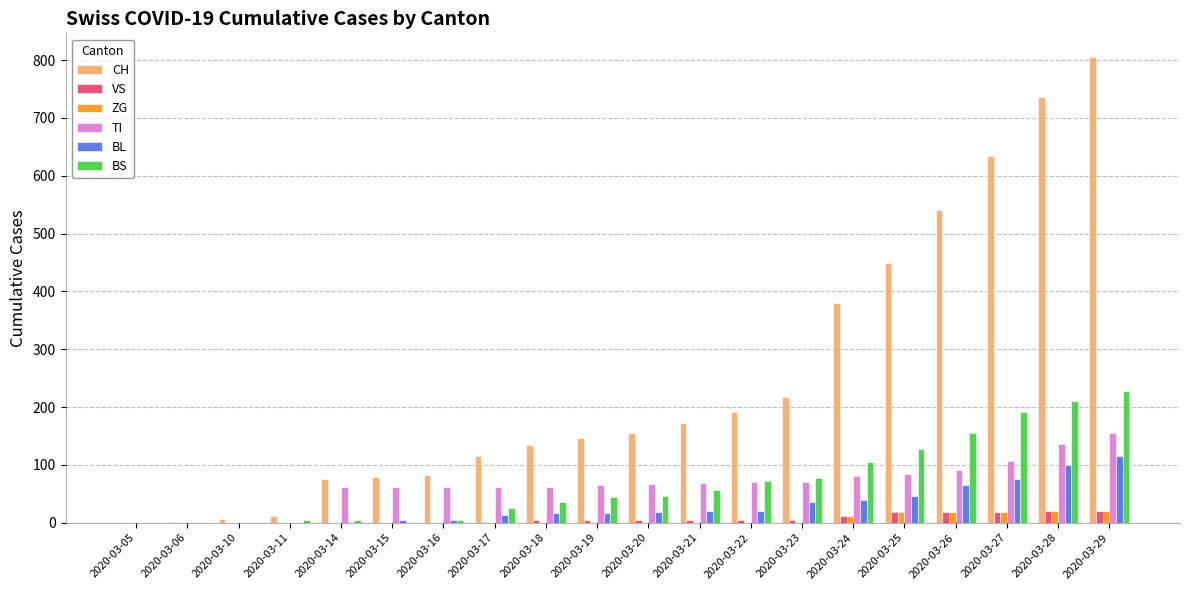

What is the greatest value displayed?

806